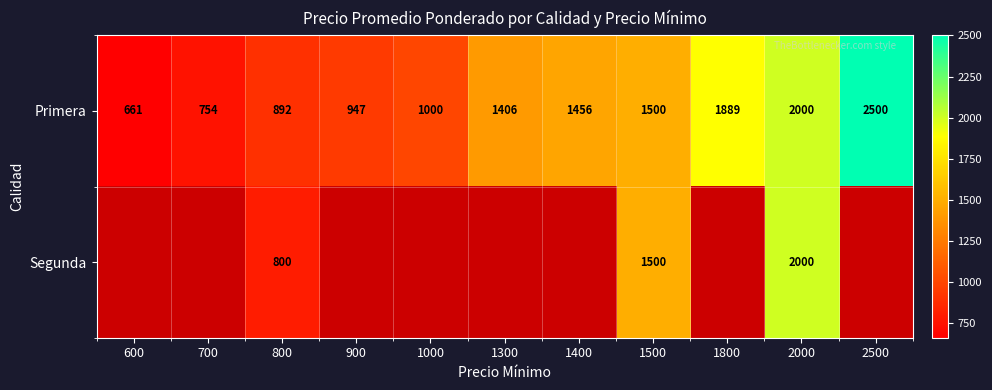

At how many categories does at least one series exceed 1486?

4